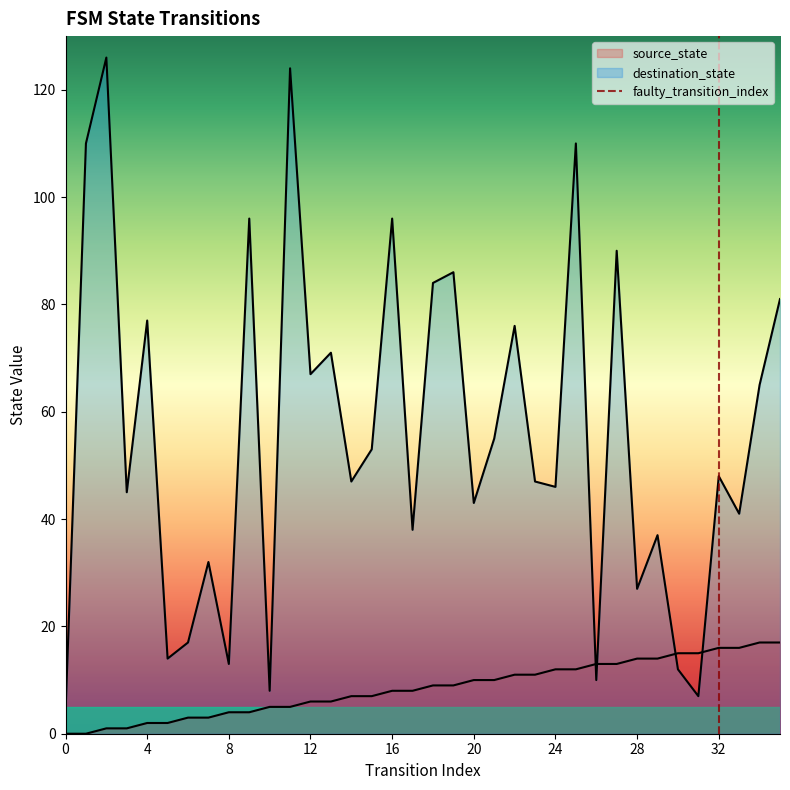

Is the value of destination_state at 35 greater than the value of source_state at 18?

Yes